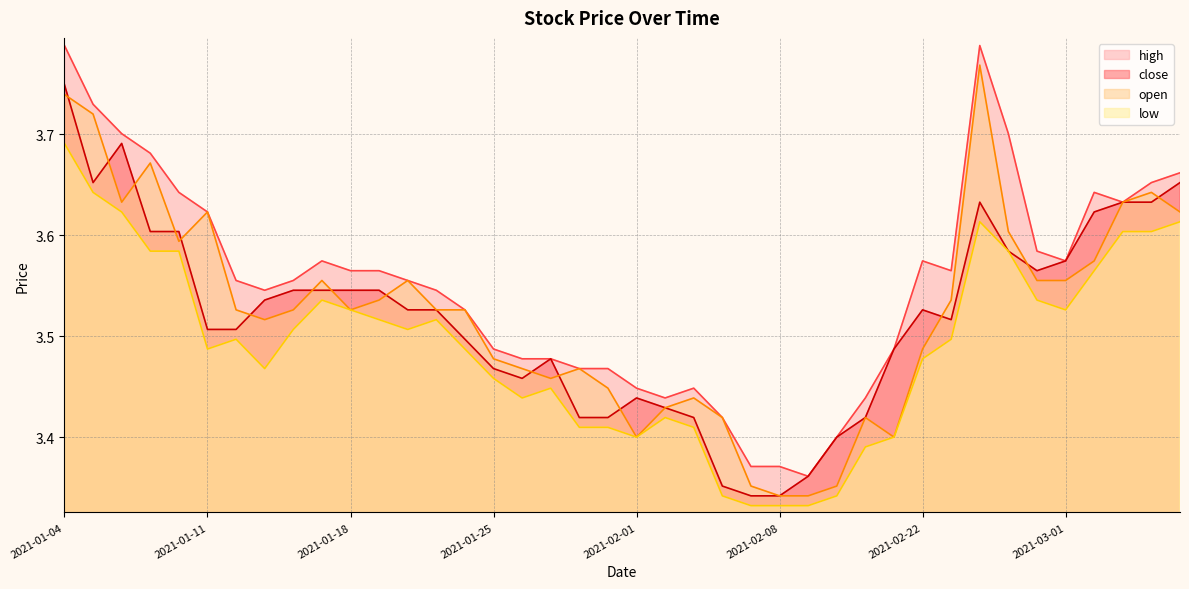

What is the maximum value shown in the chart?

3.8